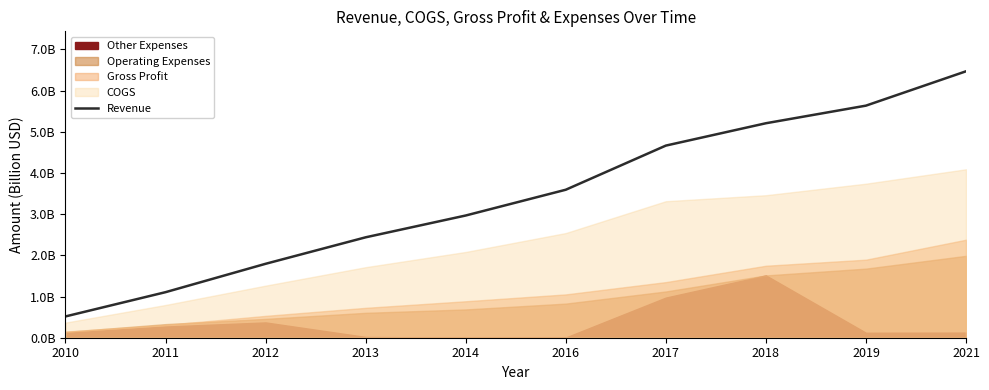

True or false: the data shows 5.6 at 2019.

True